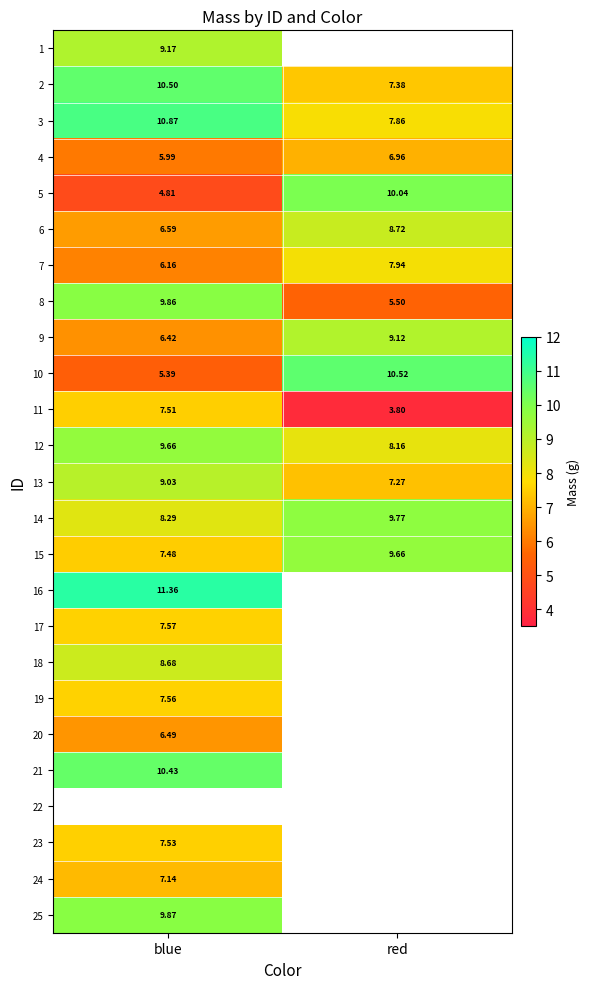

The value of 15 at blue is 7.5. True or false?

True